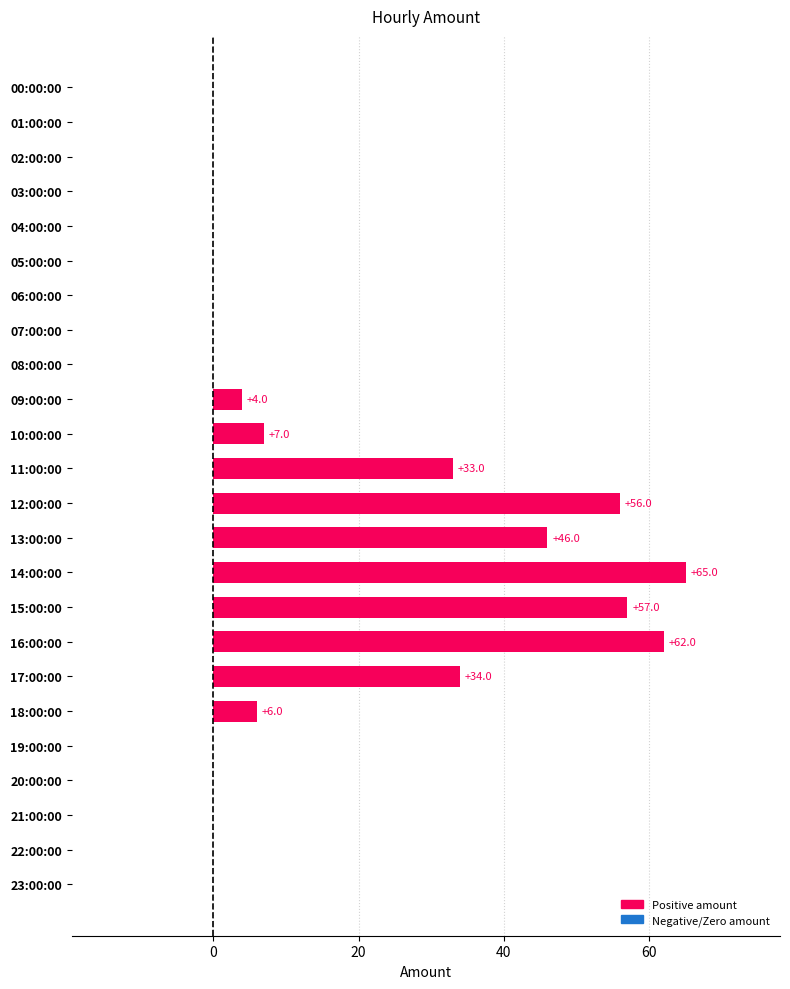

The value at 13:00:00 is 23. True or false?

False